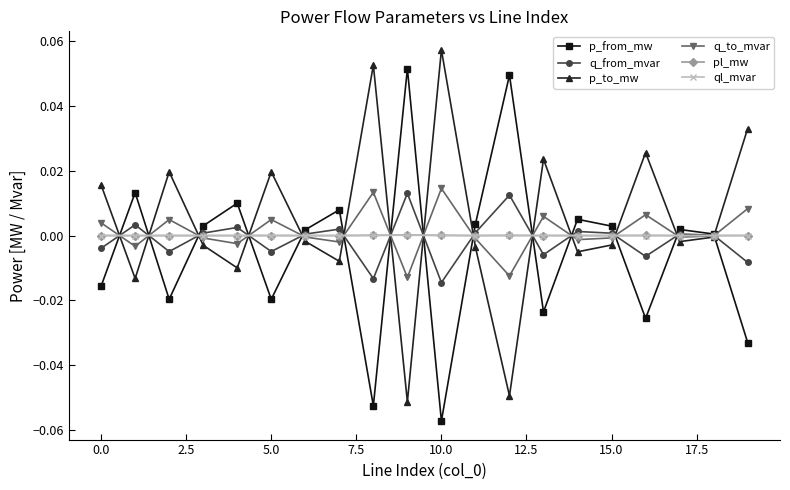

True or false: ql_mvar has more than 0 points higher than both neighbors.

True